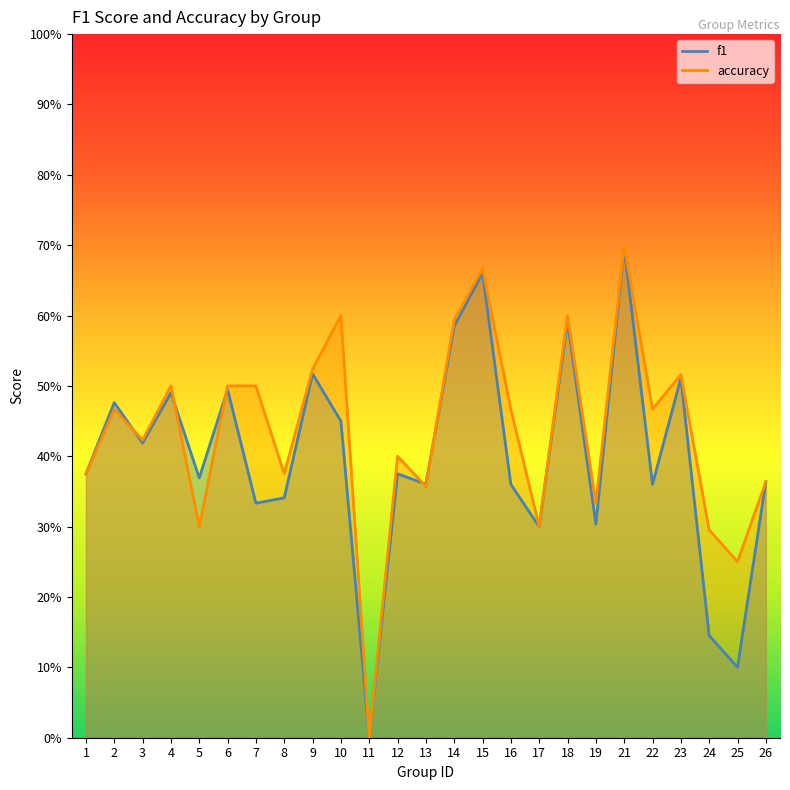

How many lines are shown in the chart?

2